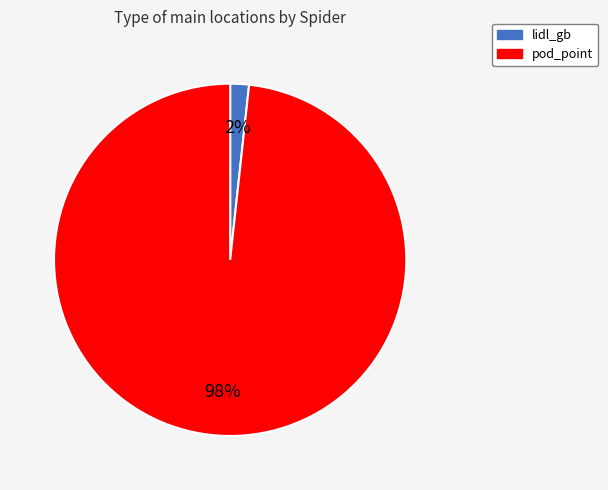

Is the sum of pod_point and lidl_gb greater than half?

Yes